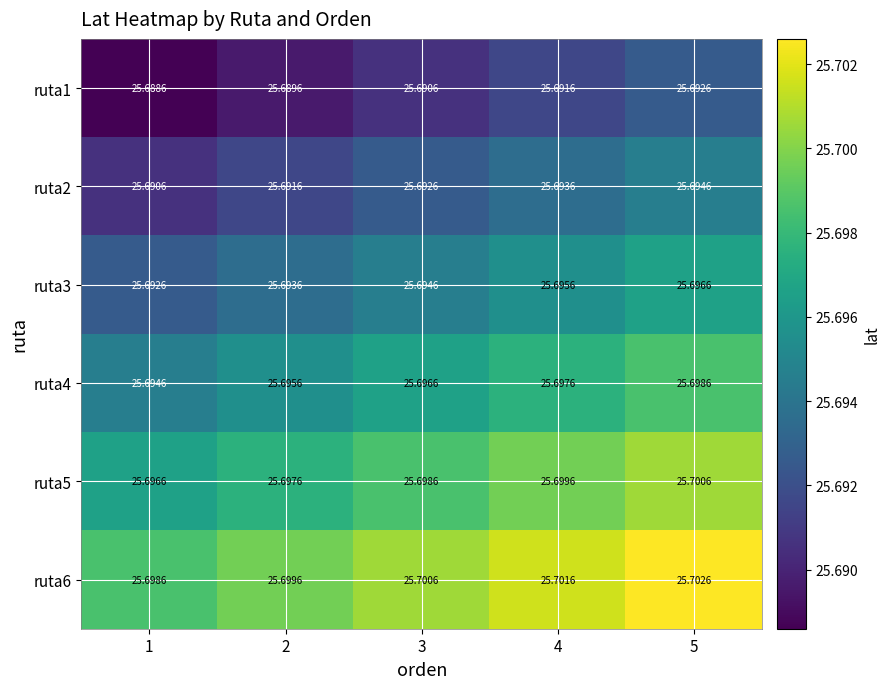

Is the value of ruta5 at 1 greater than the value of ruta2 at 5?

Yes